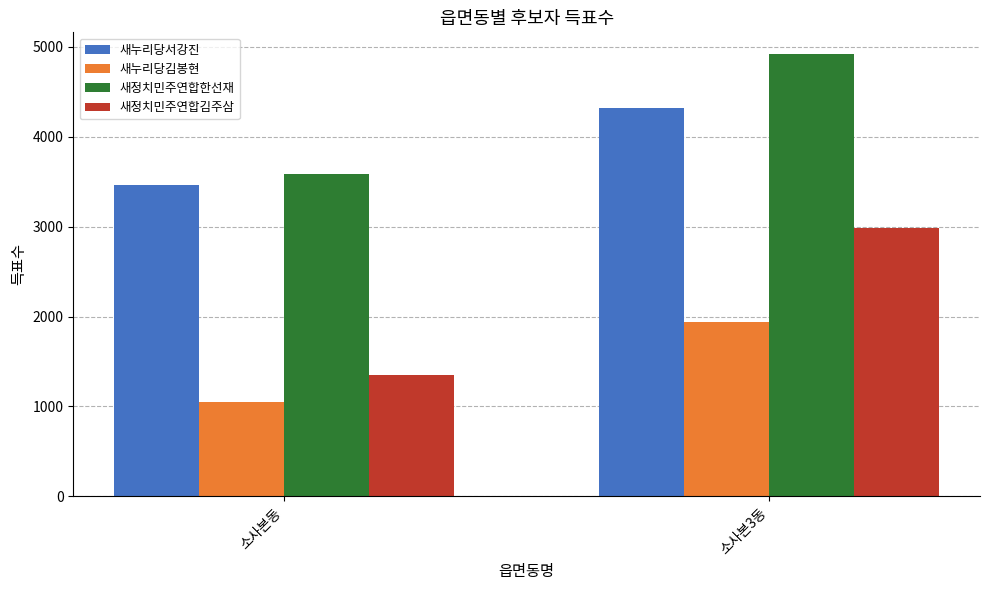

Which series has the widest spread of values?

새정치민주연합김주삼